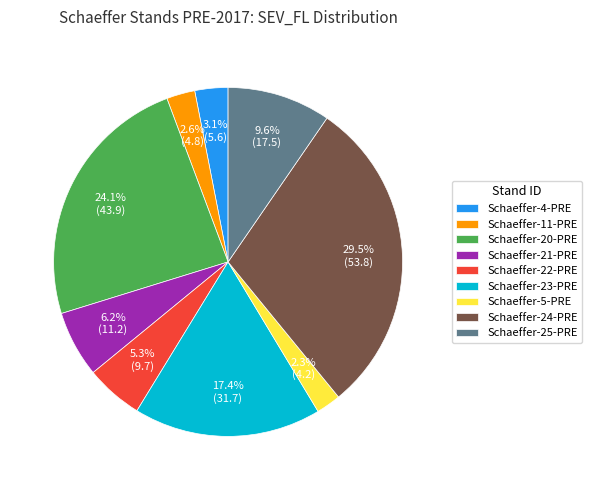

What is the largest slice in the pie chart?

Schaeffer-24-PRE